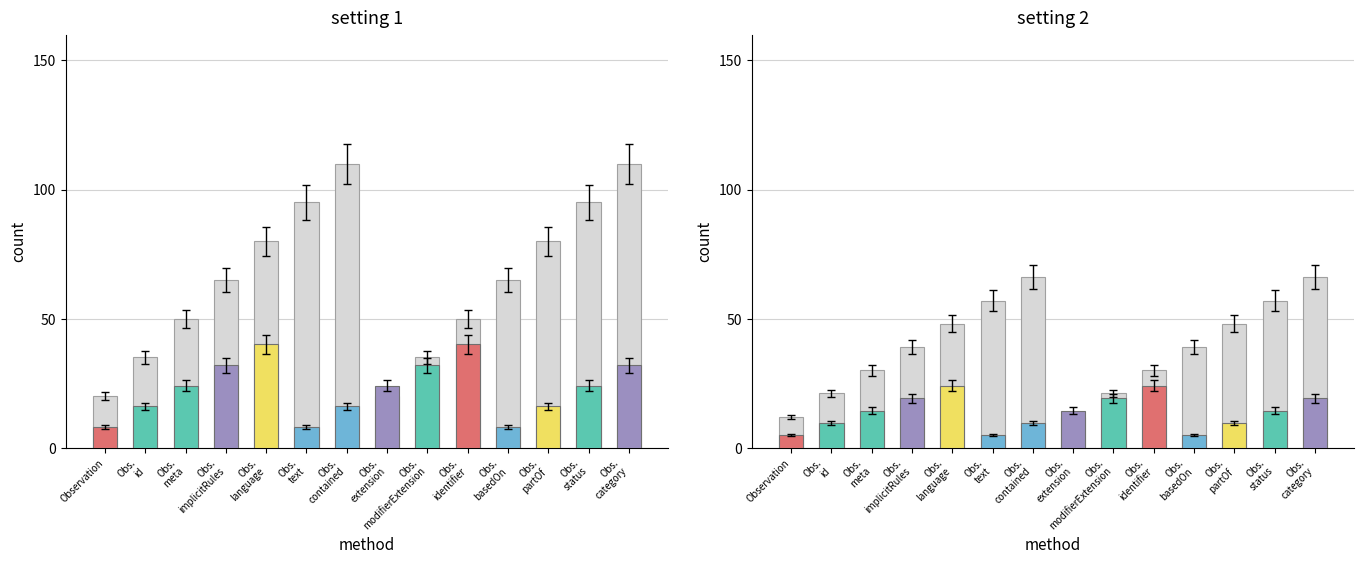

What is the sum of the Min values at Obs.
contained and Obs.
implicitRules?

28.8